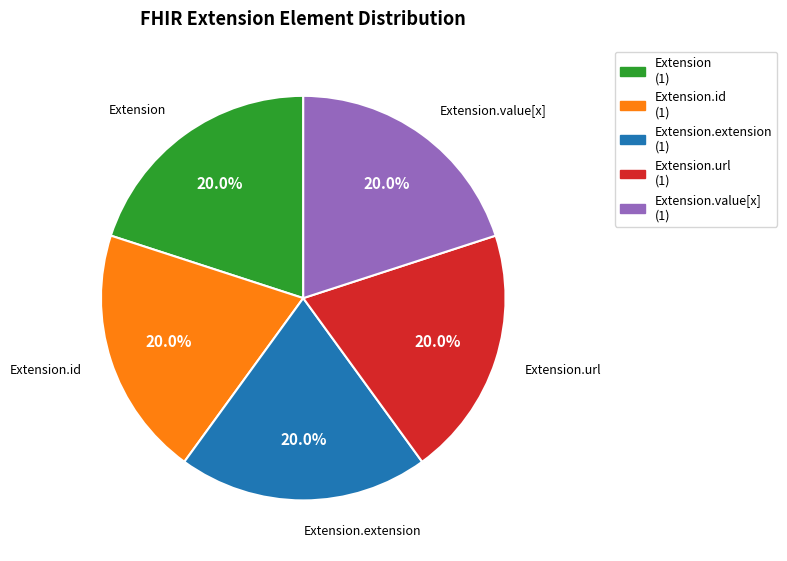

Does any single category account for the majority?

No